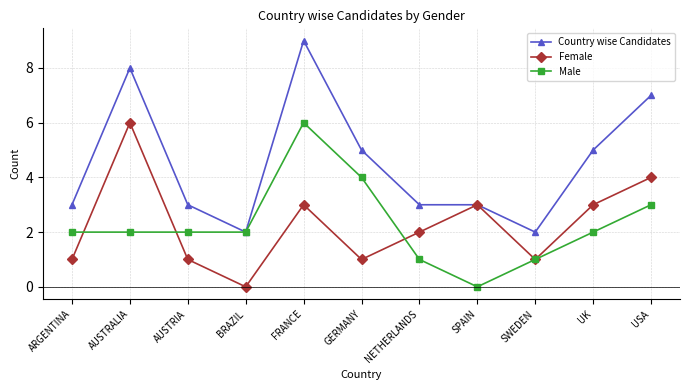

What is the greatest value displayed?

9